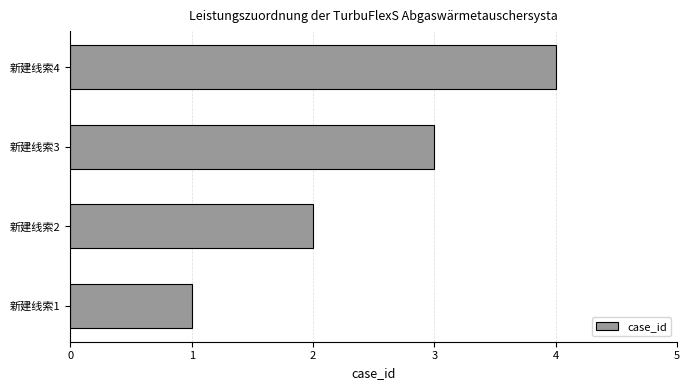

List the labels in order of value, largest first.

新建线索4, 新建线索3, 新建线索2, 新建线索1